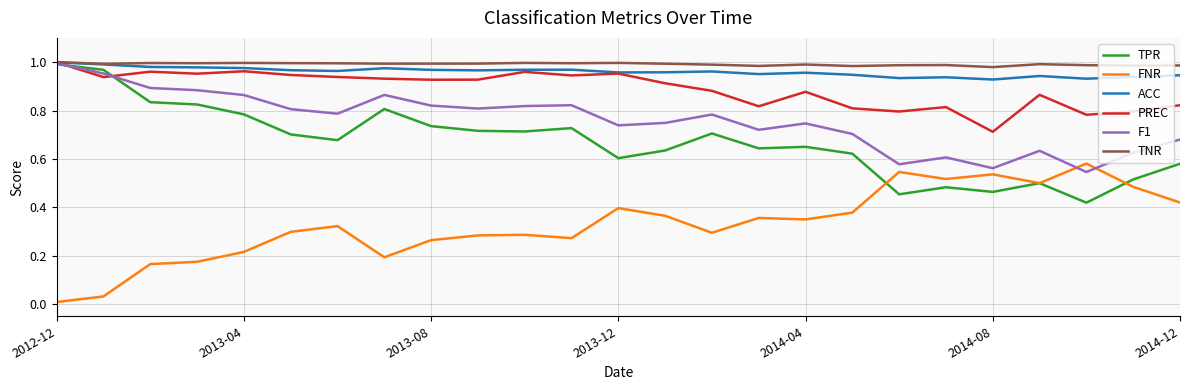

True or false: FNR and TNR cross at least once.

False